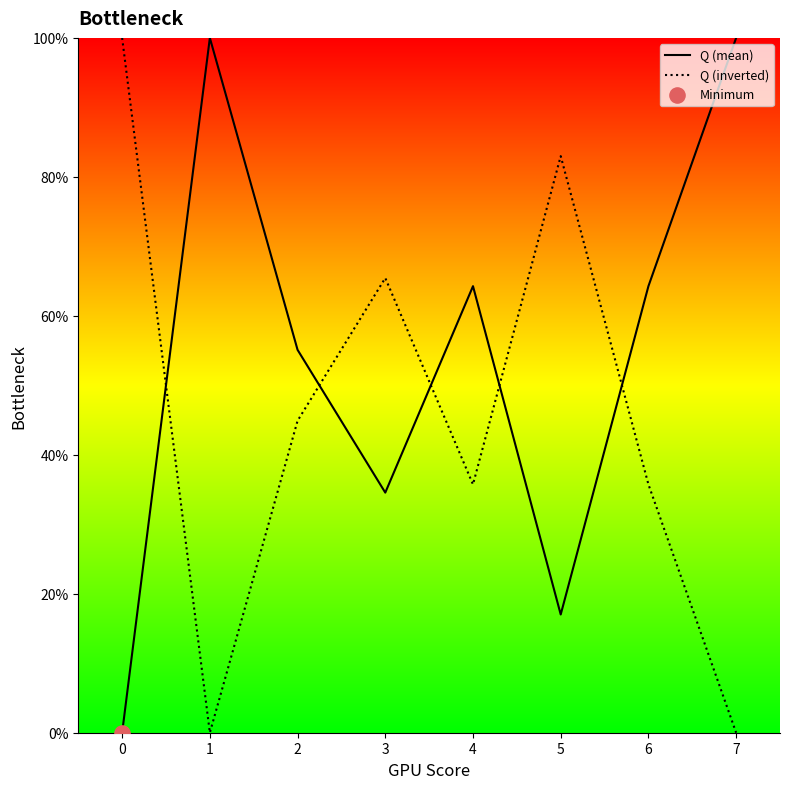

What is the difference between the highest and lowest values at 7?

100.0